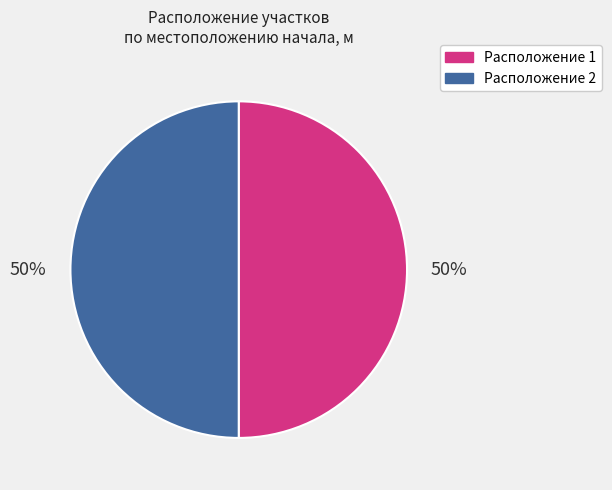

How many slices are in this pie chart?

2